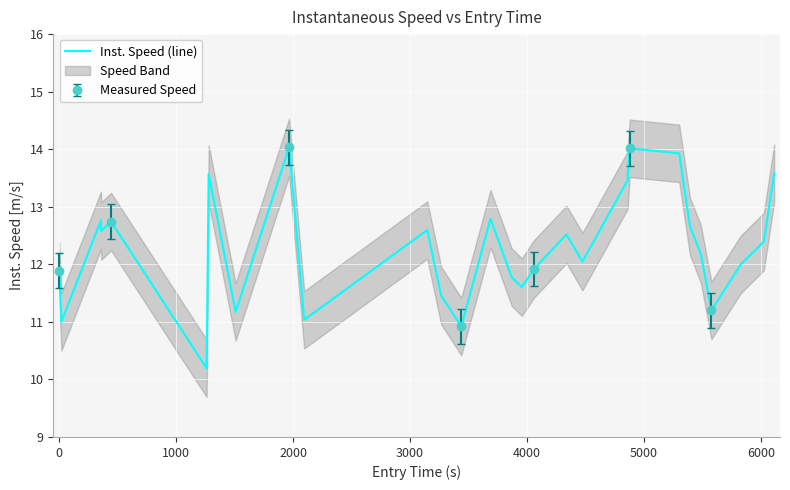

Reading right to left, what are all the values shown in this chart?

13.6	12.4	12.0	11.2	12.2	12.7	13.9	14.0	13.5	12.0	12.5	11.9	11.6	11.8	12.8	10.9	11.5	12.6	11.0	14.0	11.2	13.6	10.2	12.7	12.6	12.8	11.0	11.9